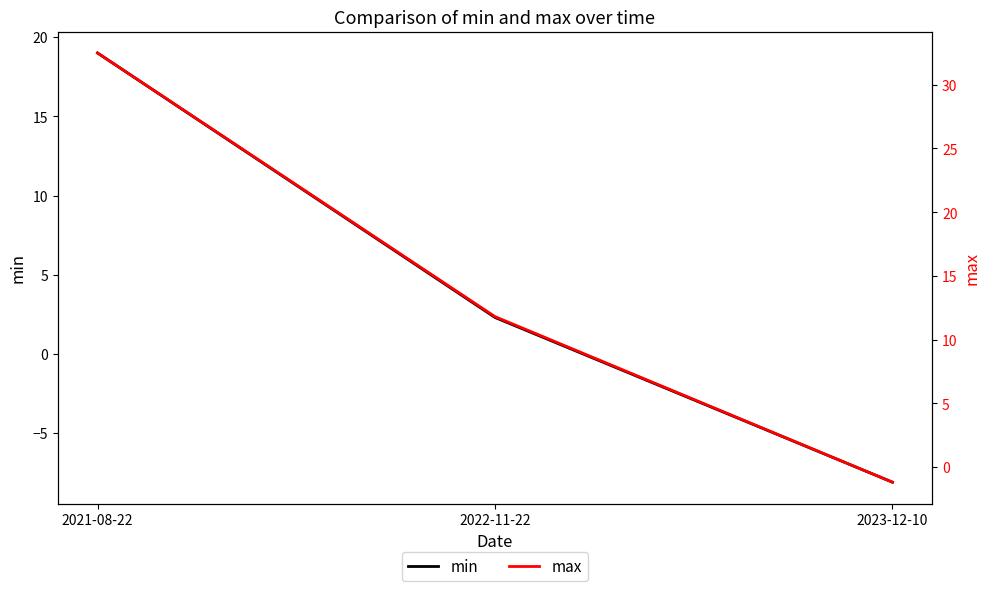

Reading left to right, transcribe all the data shown in this chart.

min: 2021-08-22=19.0	2022-11-22=2.3	2023-12-10=-8.1
max: 2021-08-22=32.5	2022-11-22=11.8	2023-12-10=-1.2